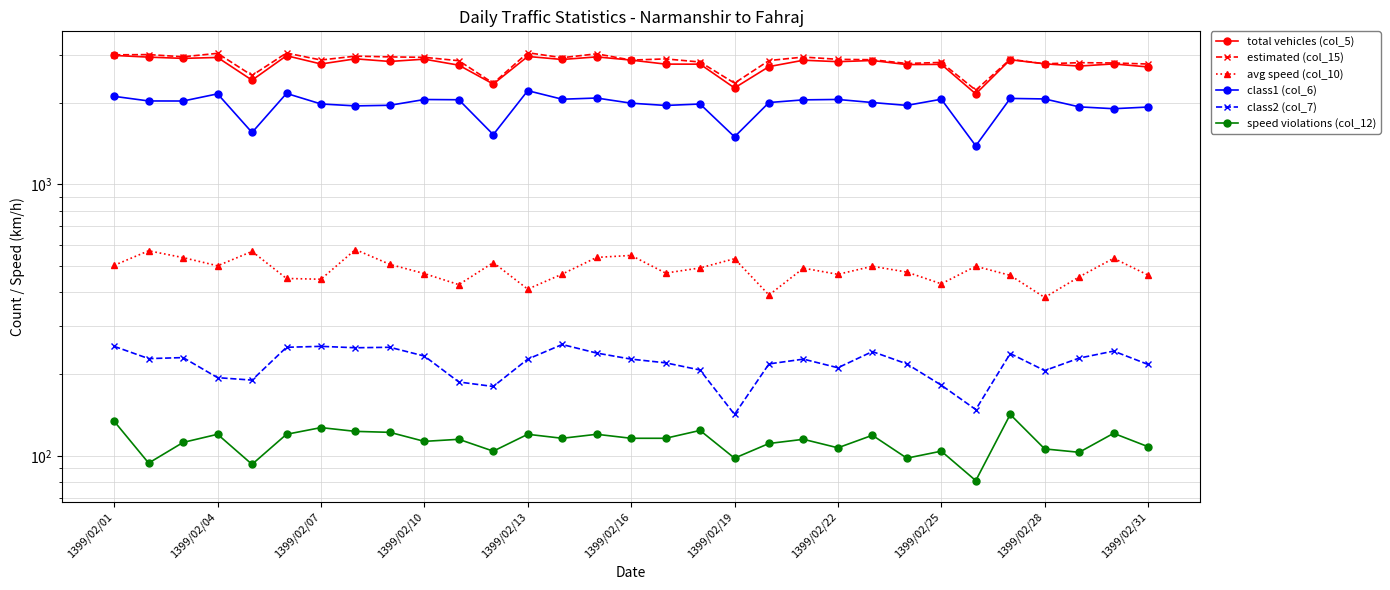

What is the average value of the speed violations (col_12) series?

113